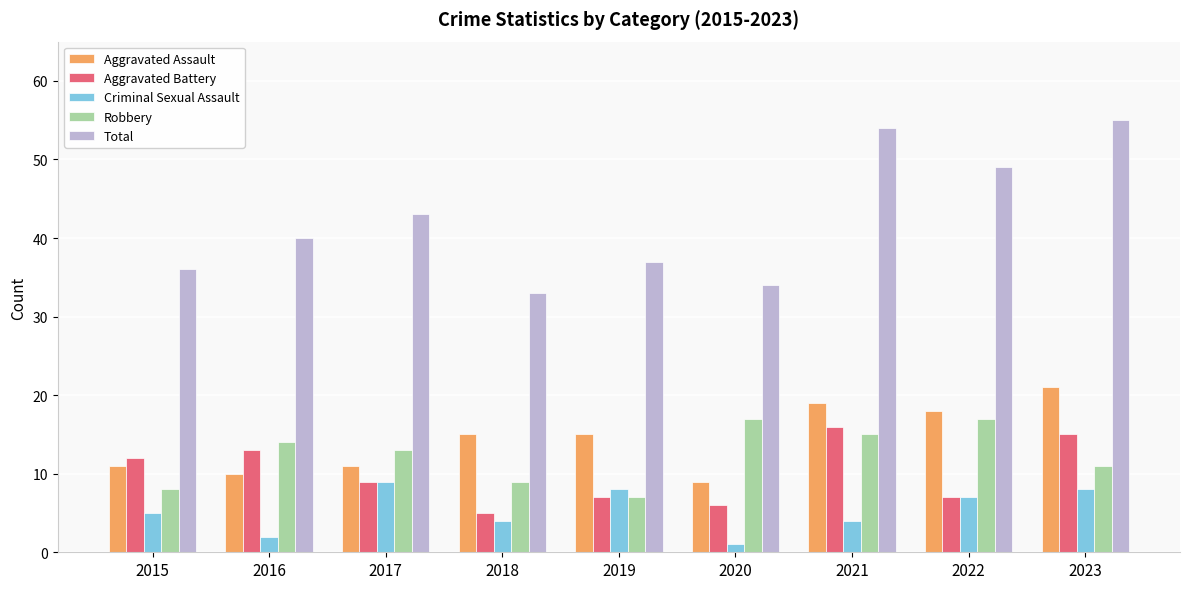

The value of Criminal Sexual Assault at 2018 is 7. True or false?

False